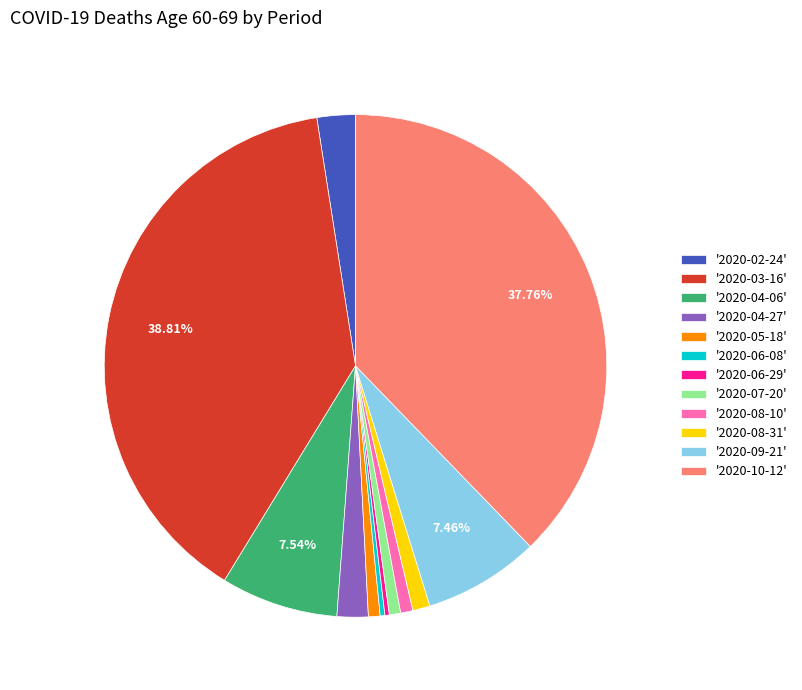

Does any single category account for the majority?

No